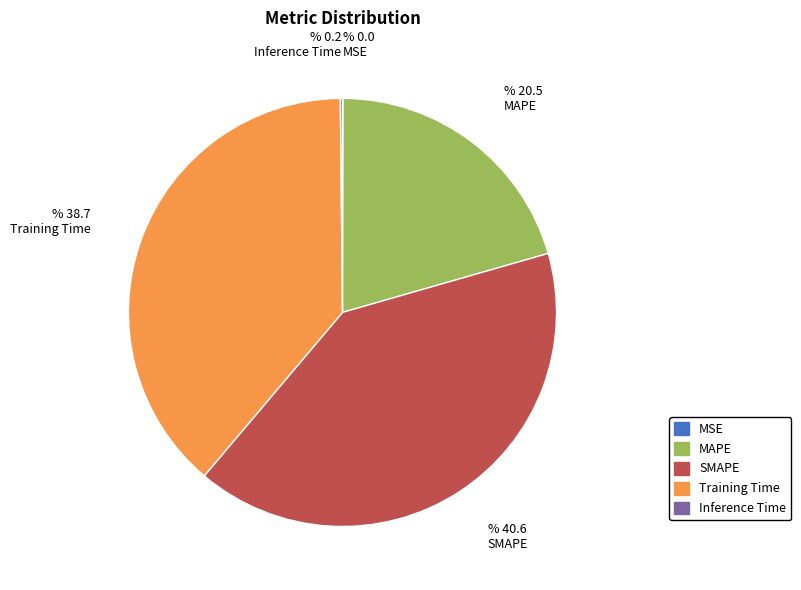

Which category has the biggest portion of the pie?

SMAPE